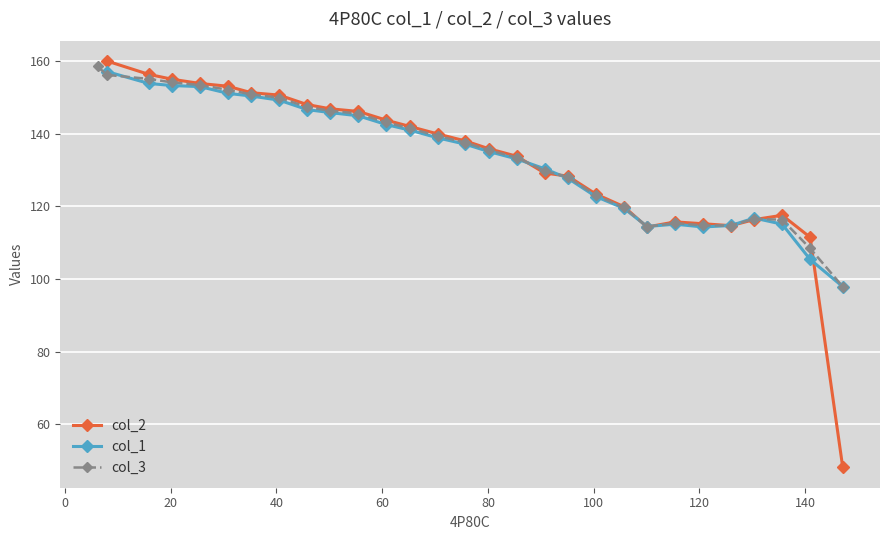

What is the minimum value for col_3?

97.9